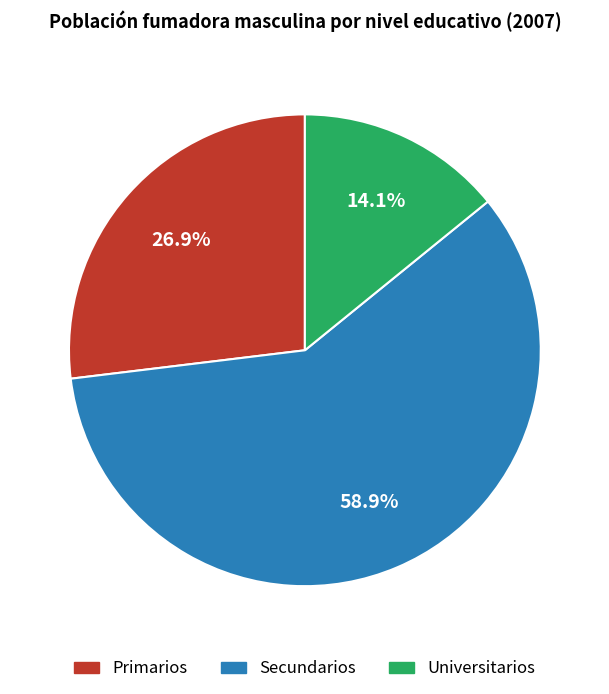

To the nearest percent, what is the average slice percentage?

33%